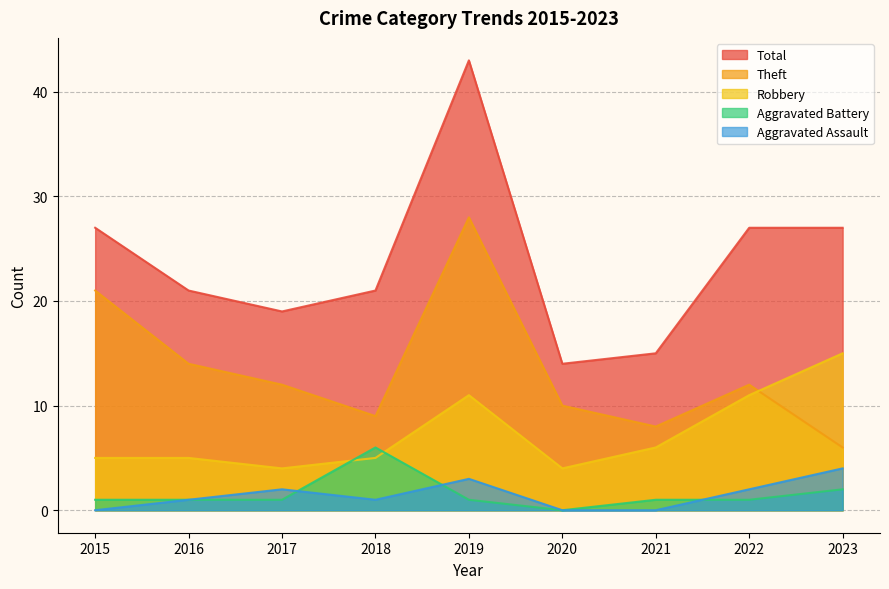

The value of Total at 2020 is 14. True or false?

True